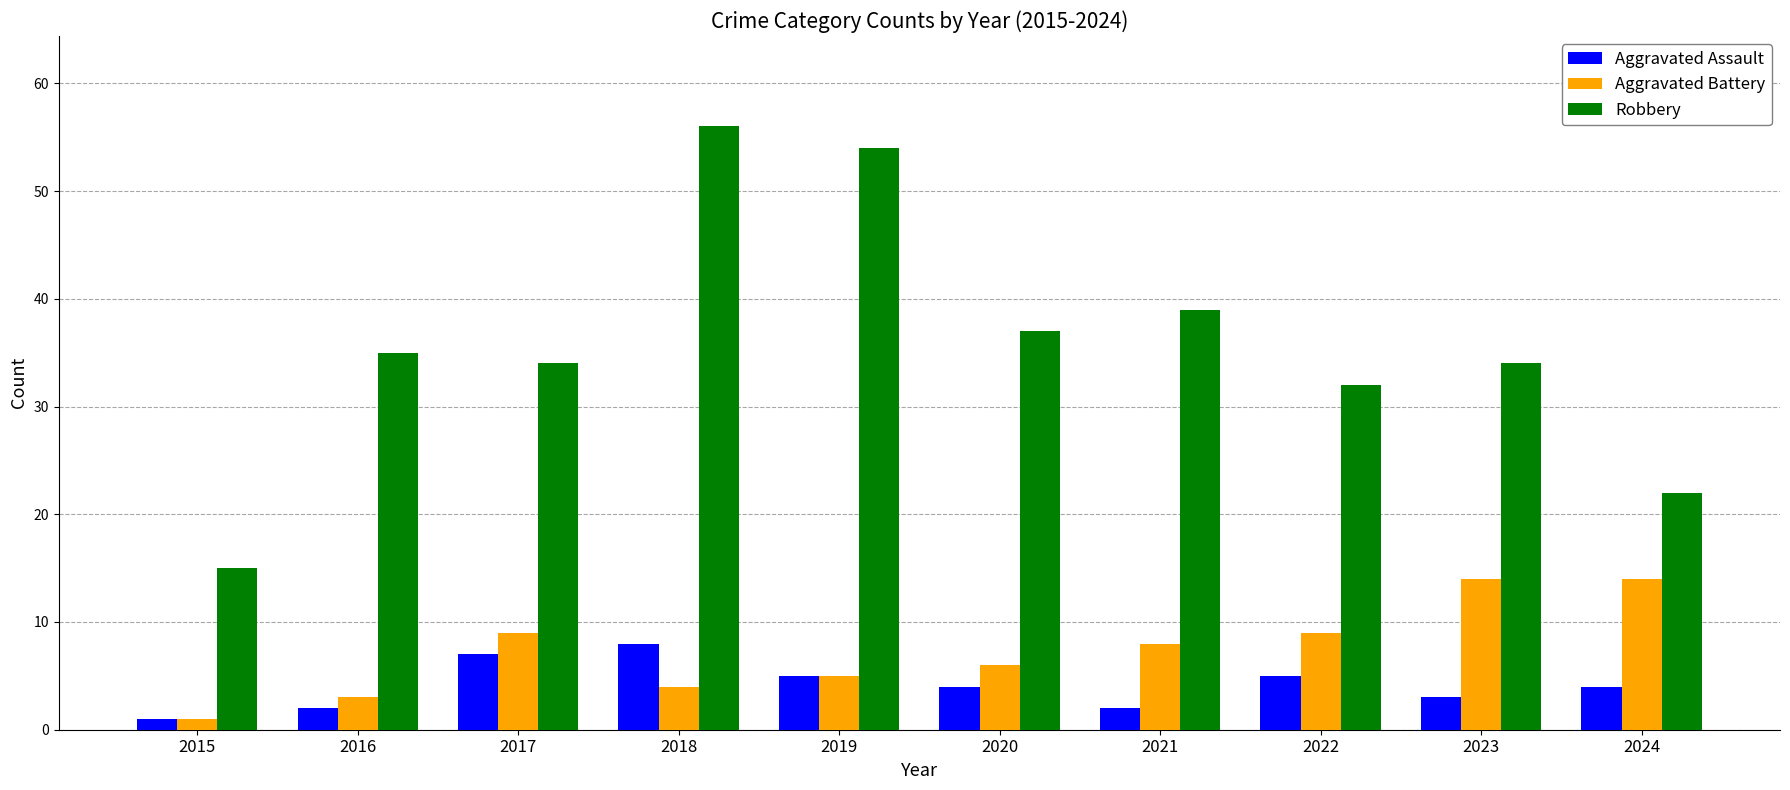

What is the value of the Aggravated Assault bar at the 8th from the left?

5